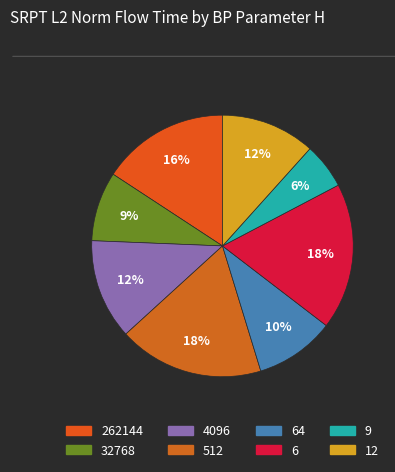

How many segments does this pie chart have?

8